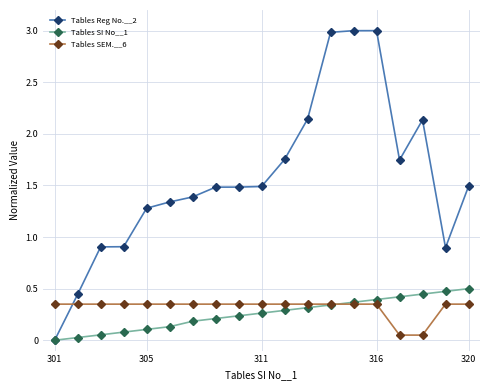

What are all the series names shown in the legend?

Tables Reg No.__2, Tables SI No__1, Tables SEM.__6